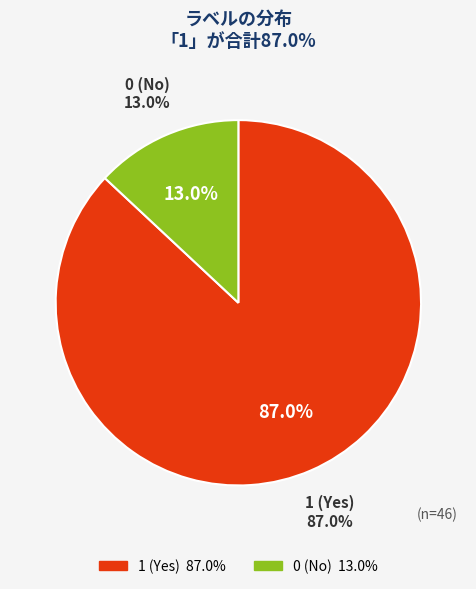

To the nearest percent, what is the difference between the largest and smallest slice percentages?

74%